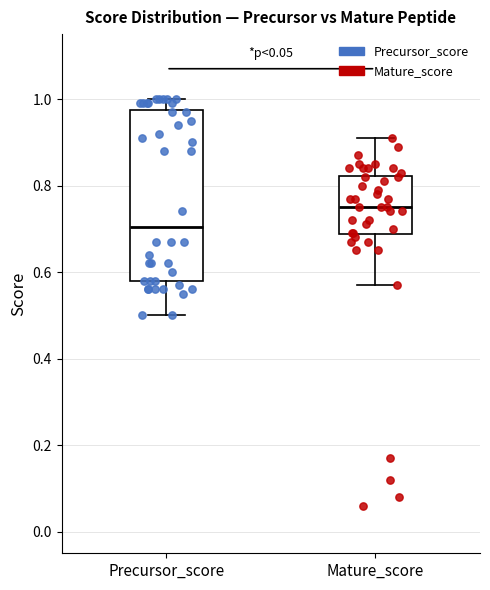

Reading left to right, transcribe this box plot: for each box, give where its median line is, the range the box spans, and where its two whiskers end, as read against the y-axis. The values are not printed on the chart, so give them approximately, as read against the axis.

Precursor_score: median 0.70, box 0.58 to 0.98, whiskers 0.50 to 1.00
Mature_score: median 0.76, box 0.68 to 0.82, whiskers 0.56 to 0.92